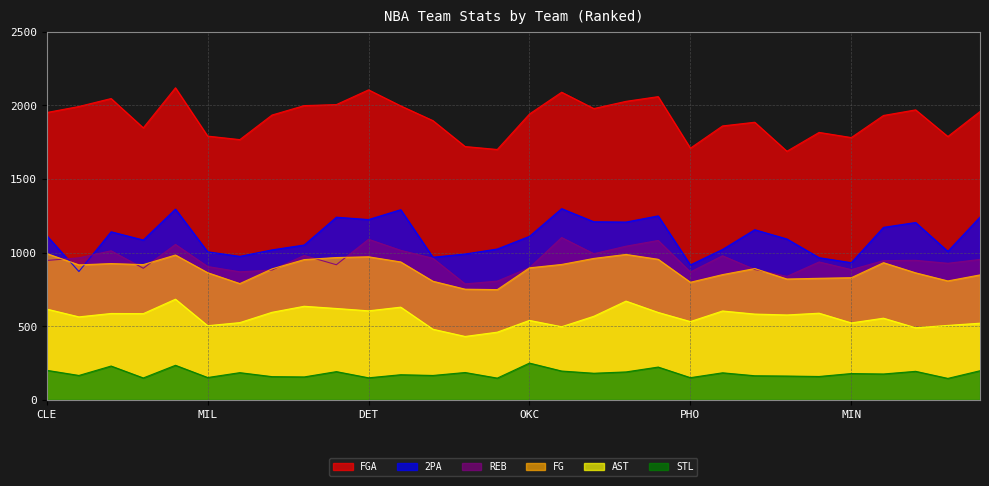

Does the chart display data point markers on the line(s)?

No